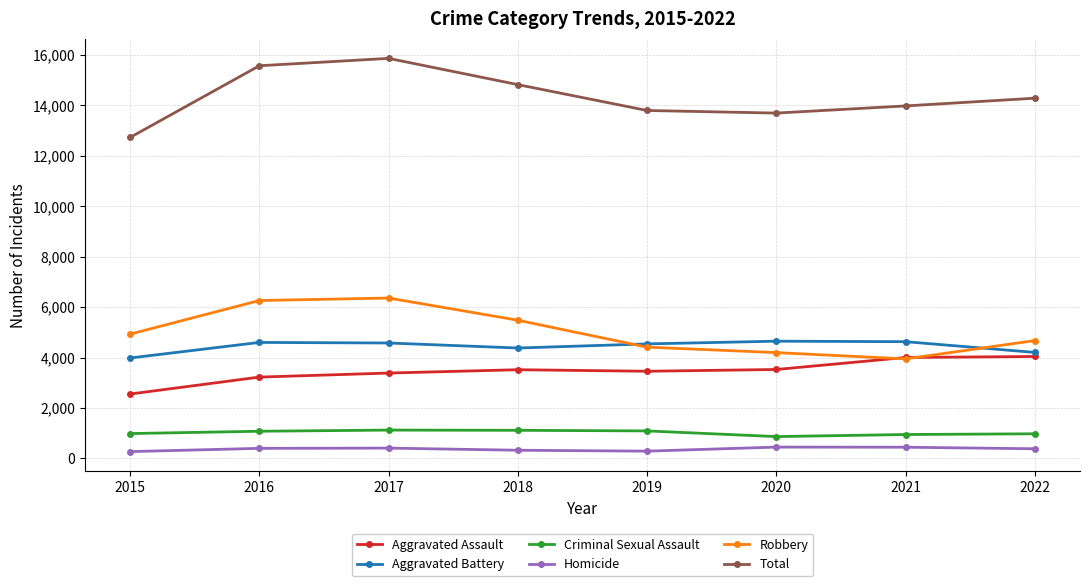

The Homicide series shows 446 at 2021. True or false?

True